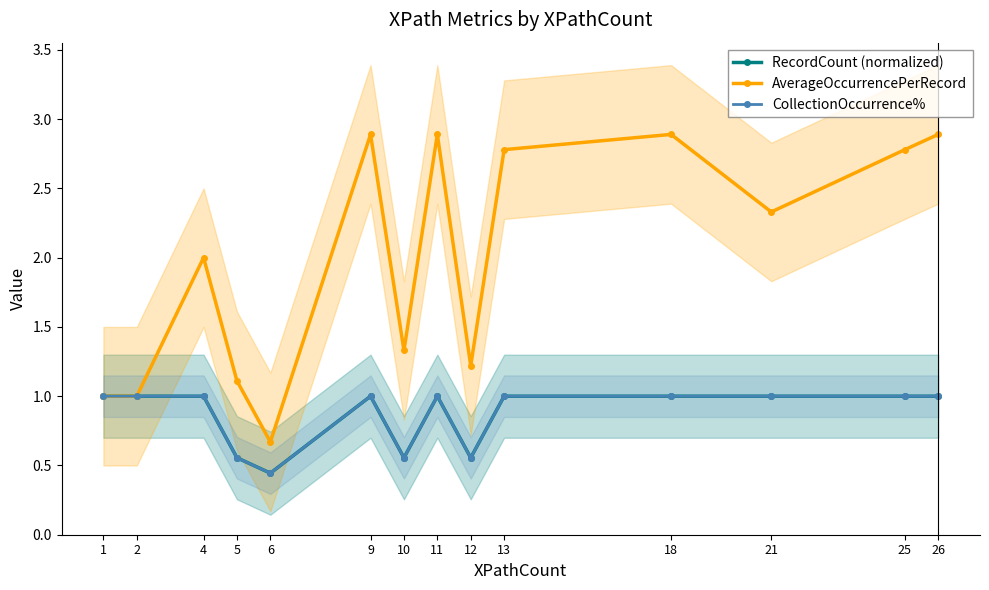

Reading left to right, what are all the values shown in this chart?

RecordCount (normalized): 1=1.0	2=1.0	4=1.0	5=0.6	6=0.4	9=1.0	10=0.6	11=1.0	12=0.6	13=1.0	18=1.0	21=1.0	25=1.0	26=1.0
AverageOccurrencePerRecord: 1=1.0	2=1.0	4=2.0	5=1.1	6=0.7	9=2.9	10=1.3	11=2.9	12=1.2	13=2.8	18=2.9	21=2.3	25=2.8	26=2.9
CollectionOccurrence%: 1=1.0	2=1.0	4=1.0	5=0.6	6=0.4	9=1.0	10=0.6	11=1.0	12=0.6	13=1.0	18=1.0	21=1.0	25=1.0	26=1.0